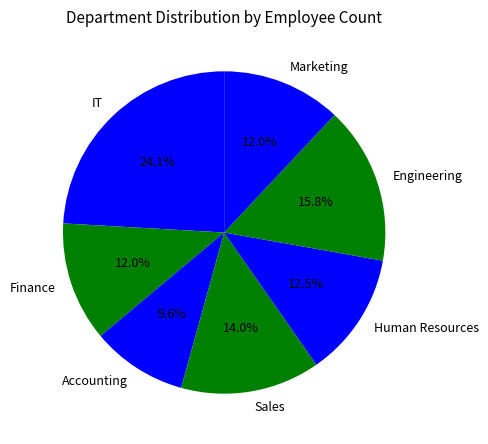

To the nearest percent, what is the difference between the IT and Engineering slice percentages?

8%